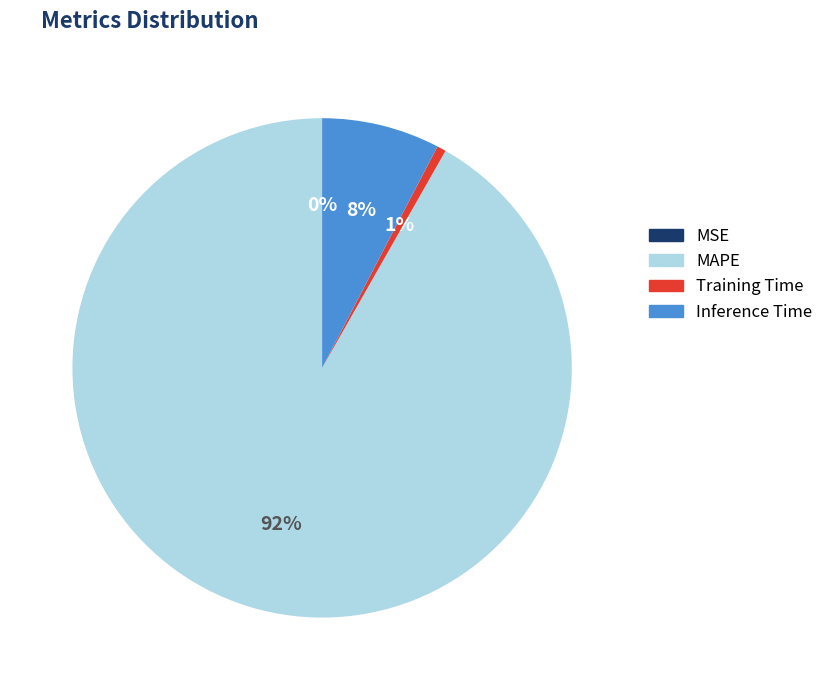

To the nearest percent, what is the average slice percentage?

25%